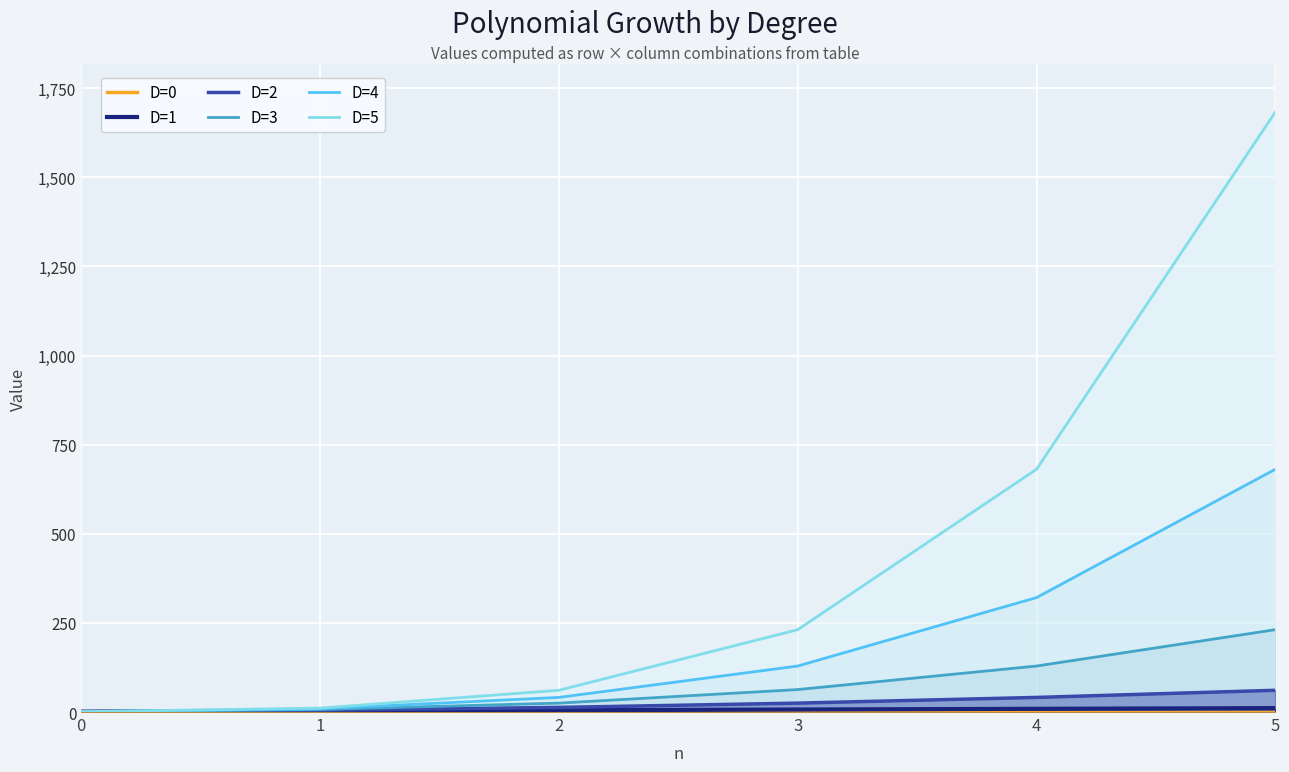

What is the sum of all D=5 values?

2668